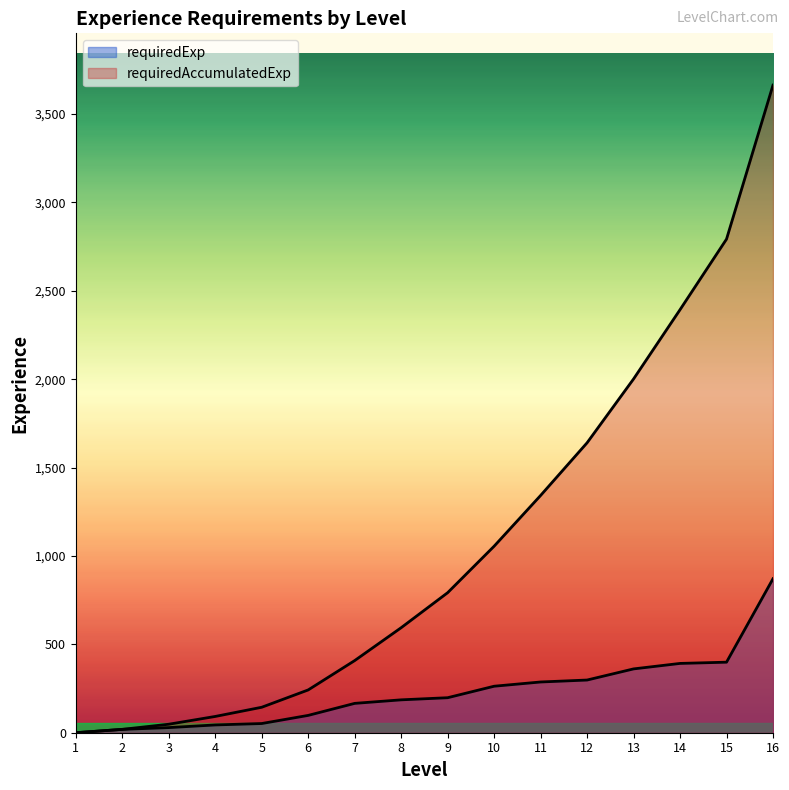

Reading left to right, list all the values displayed in this chart.

requiredExp: 1=0	2=19	3=29	4=44	5=52	6=98	7=166	8=186	9=198	10=263	11=287	12=298	13=361	14=392	15=399	16=871
requiredAccumulatedExp: 1=0	2=19	3=48	4=92	5=144	6=242	7=408	8=594	9=792	10=1055	11=1342	12=1640	13=2001	14=2393	15=2792	16=3663